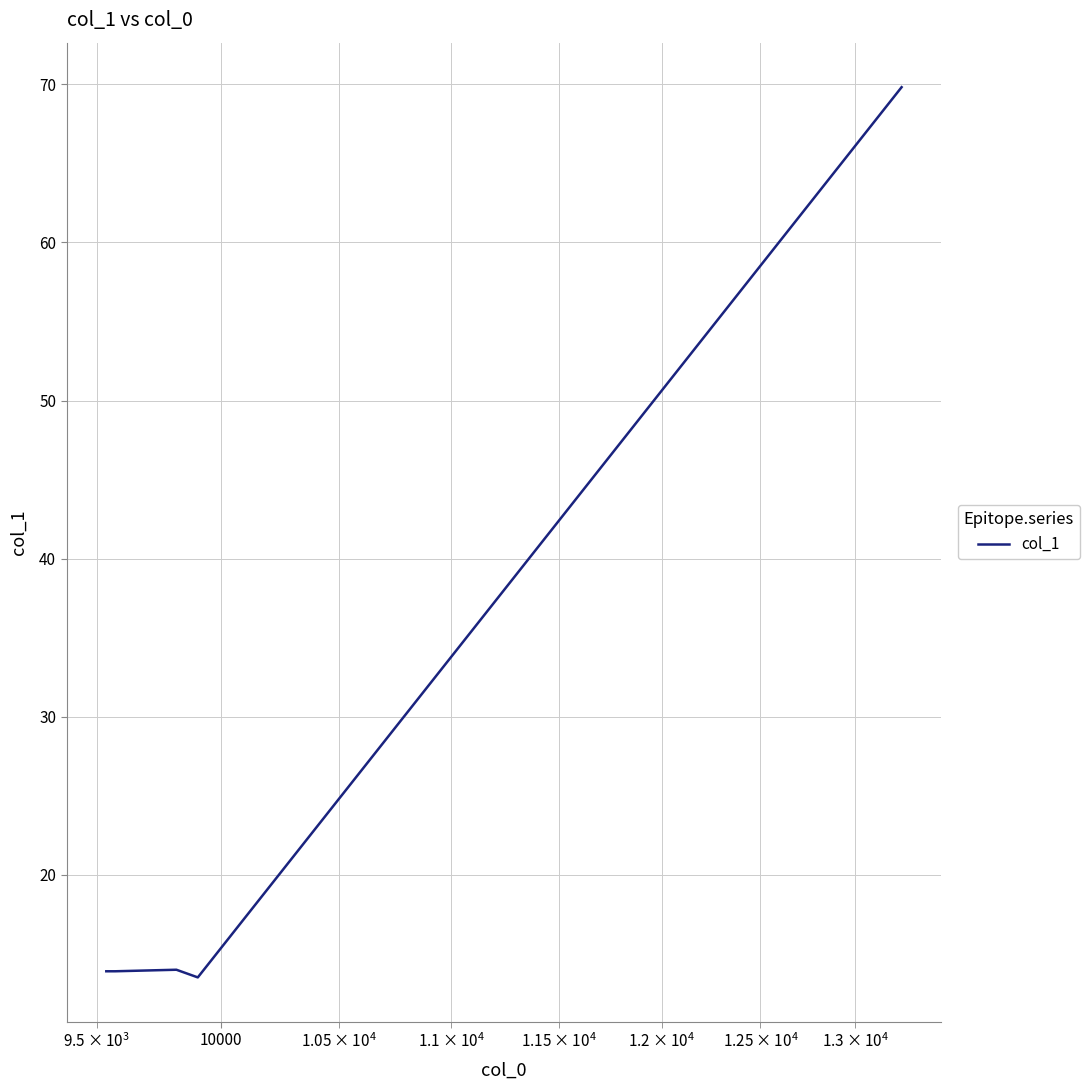

What is the maximum value shown in the chart?

69.8